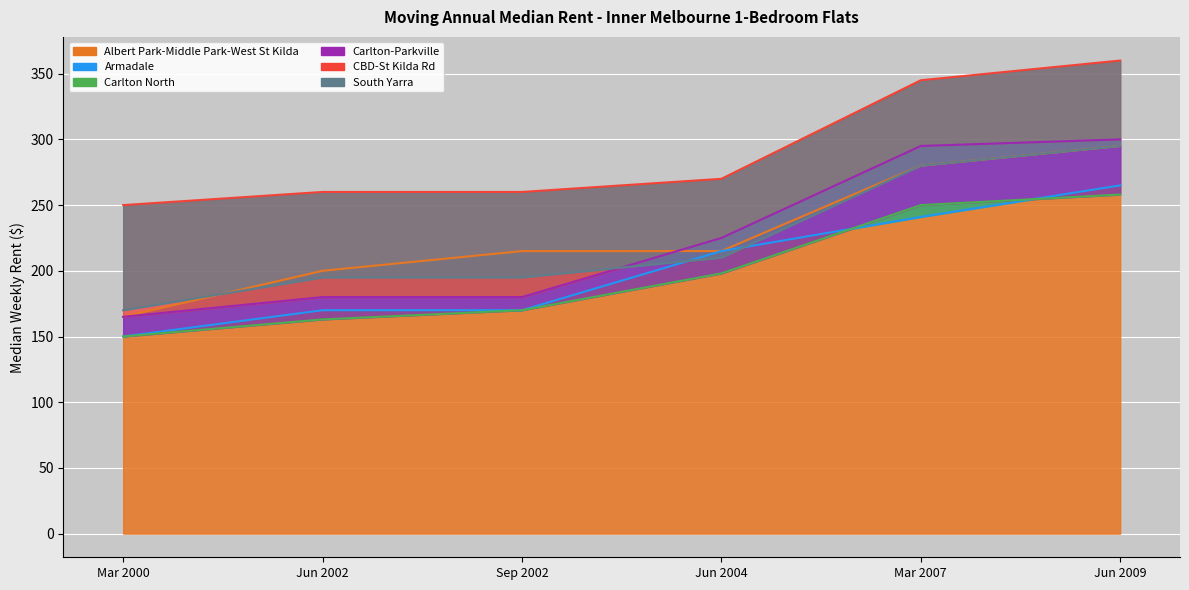

What is the highest value of the Carlton-Parkville series?

300